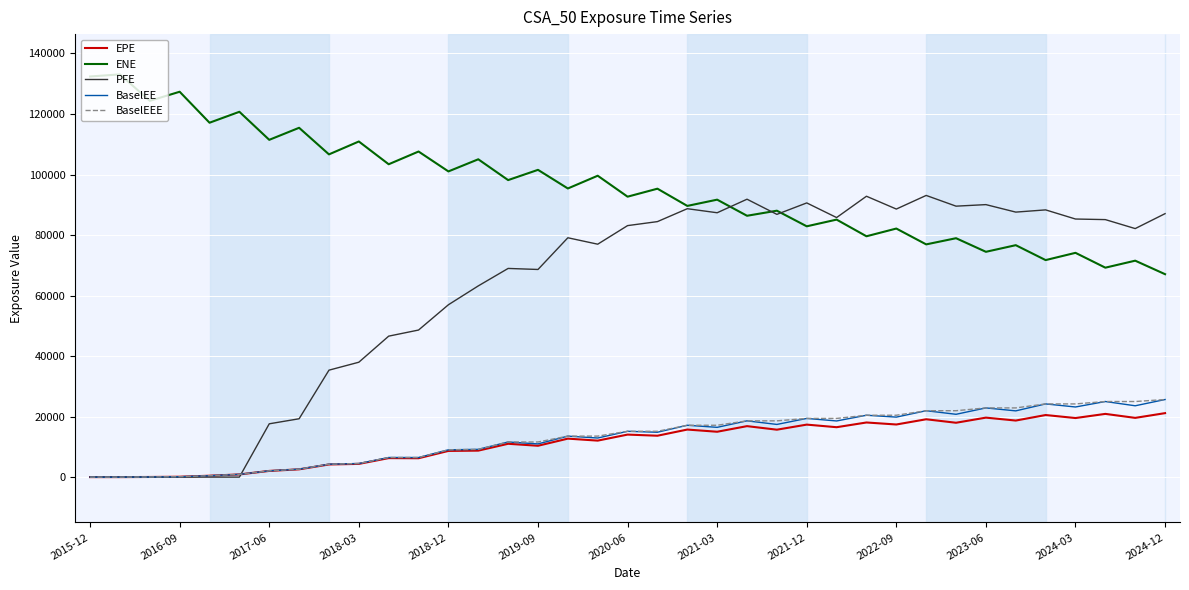

How many distinct data groups are displayed?

5